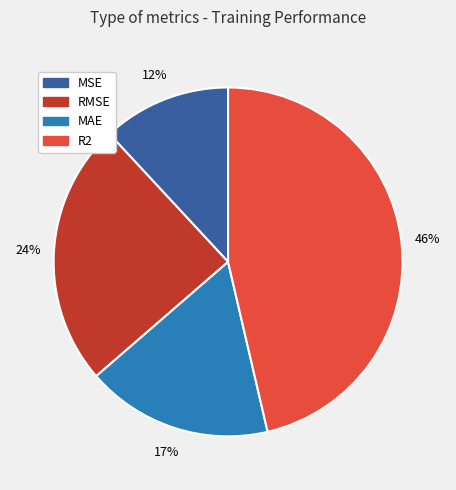

Which category has the biggest portion of the pie?

R2